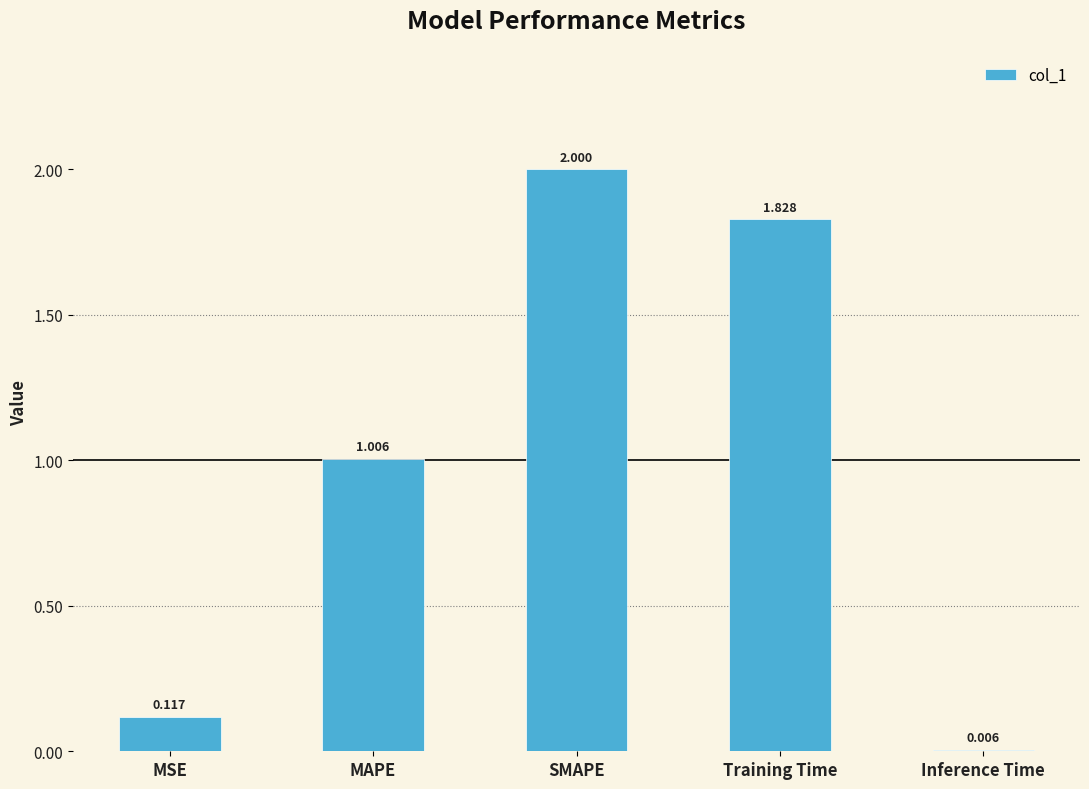

Where is the data nearest to the value 1?

MAPE